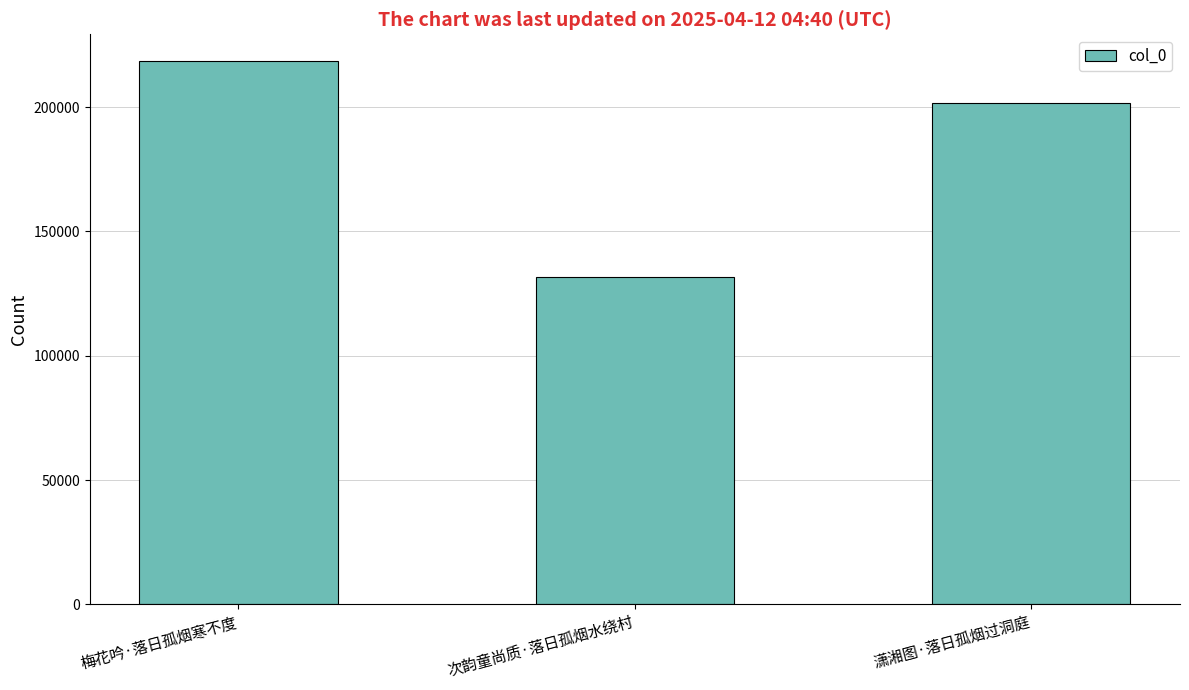

The chart shows a value of 363110 at 梅花吟·落日孤烟寒不度. True or false?

False